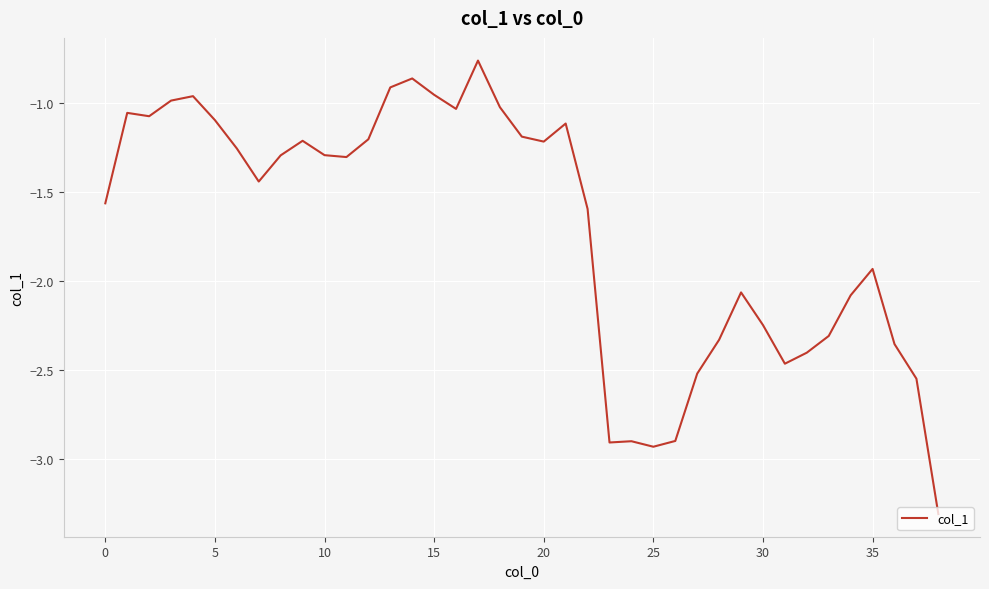

What is the minimum value shown in the chart?

-3.3